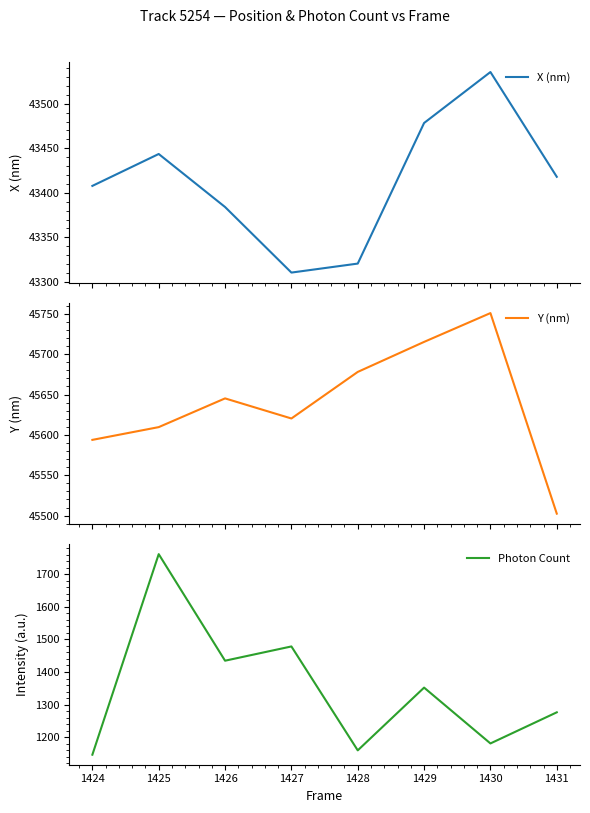

What is the maximum value for X (nm)?

43535.6